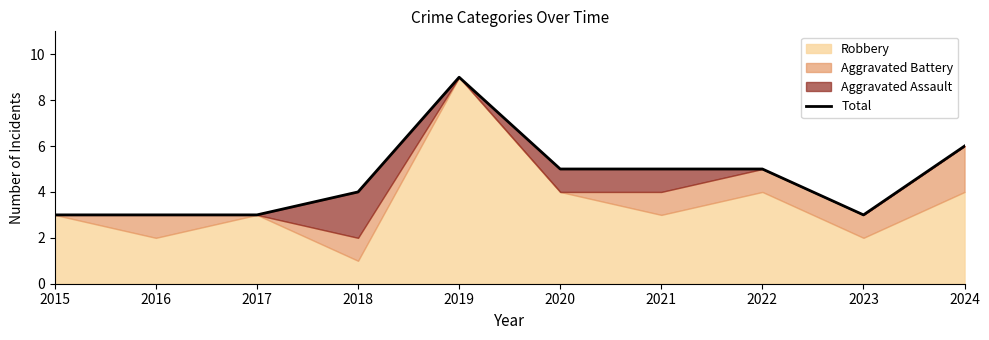

Count the values in the range 3 to 5.

8